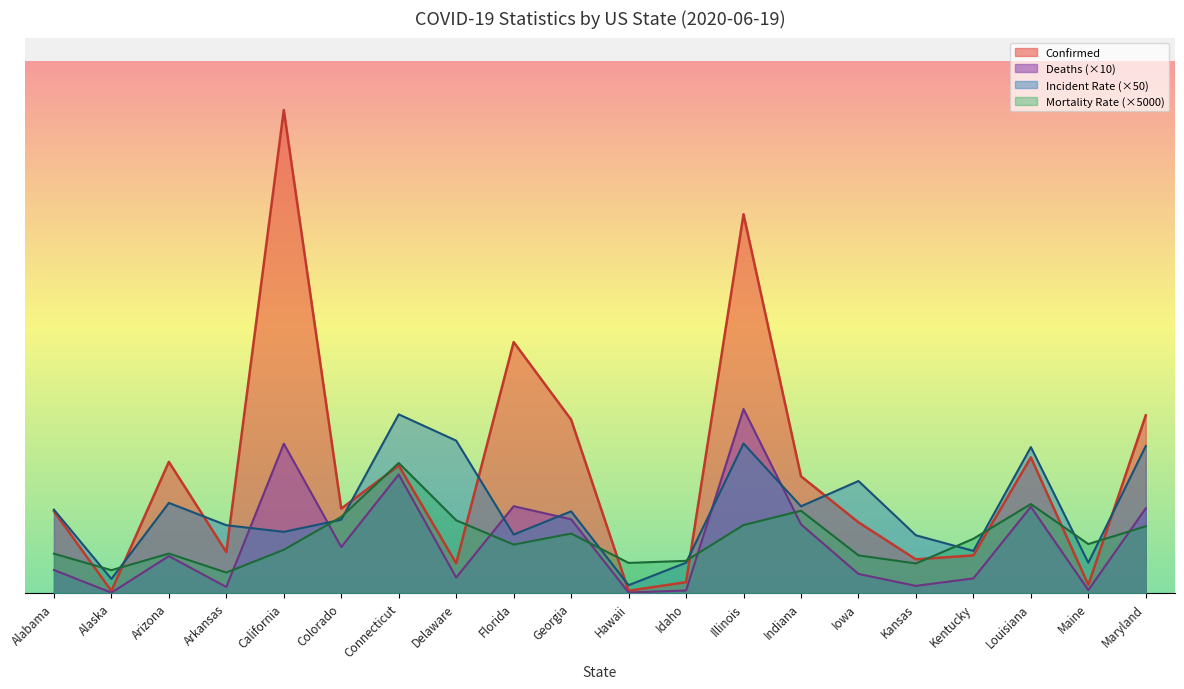

The Mortality_Rate series shows 44323.8 at Indiana. True or false?

False